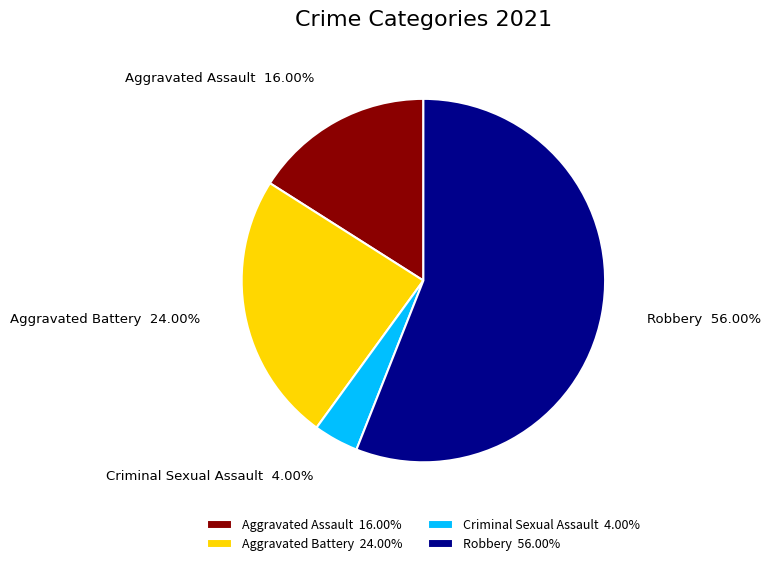

To the nearest percent, what is the difference between the largest and smallest slice percentages?

52%